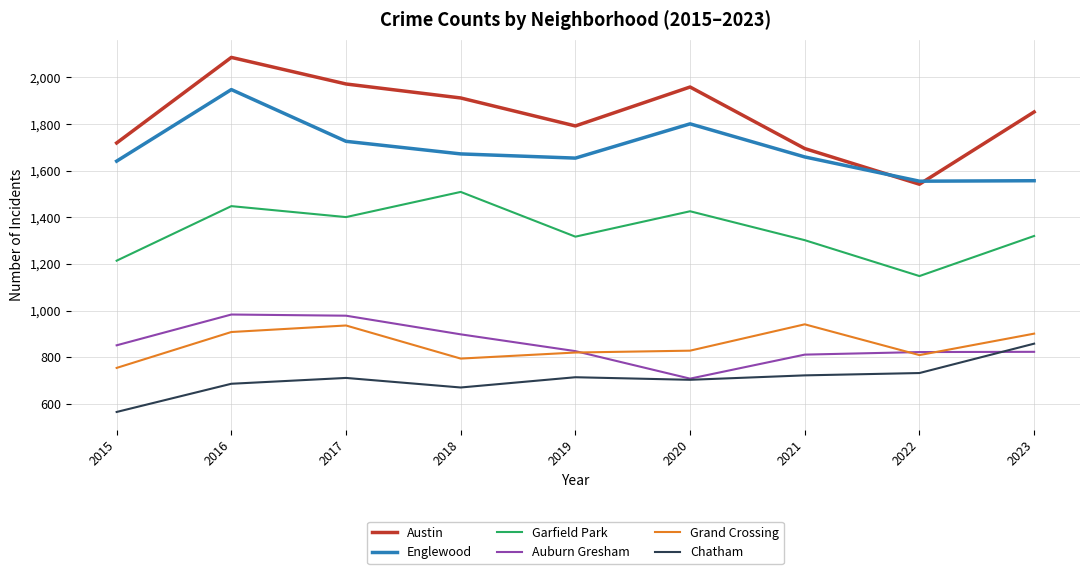

Which series has the largest range (max minus min)?

Austin